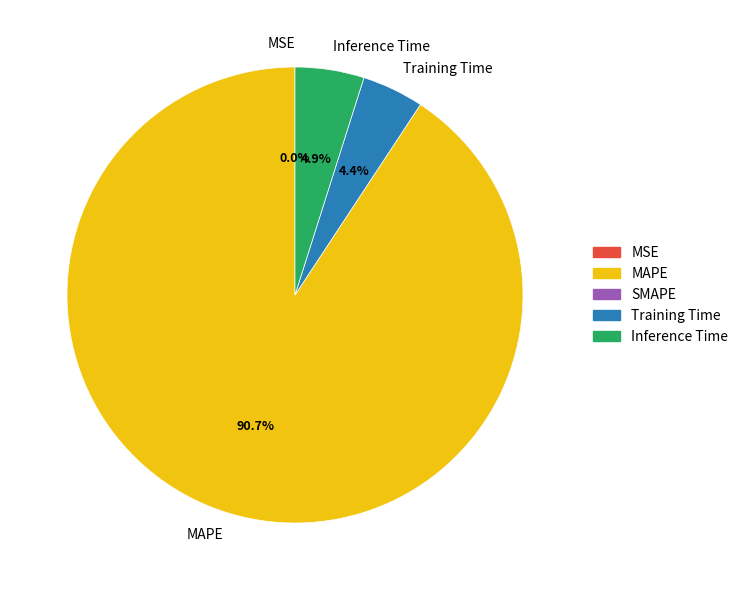

How much of the chart is everything except Training Time?

95.6%